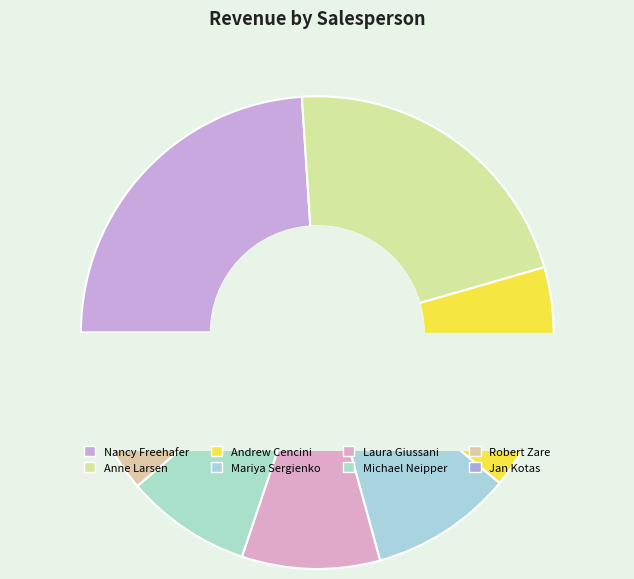

Which has a higher value, Michael Neipper or Mariya Sergienko?

Mariya Sergienko